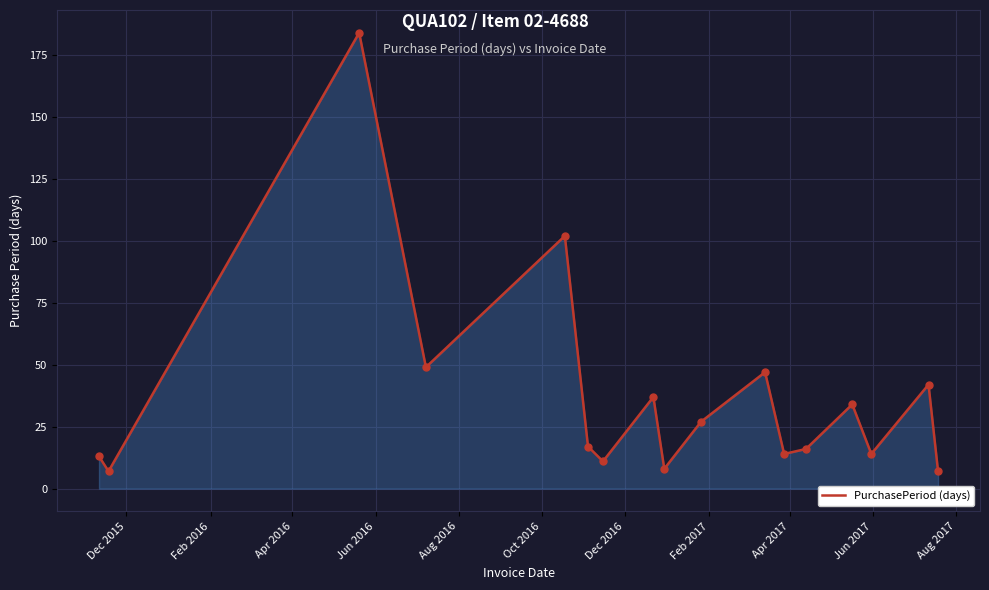

What is the smallest value displayed?

7